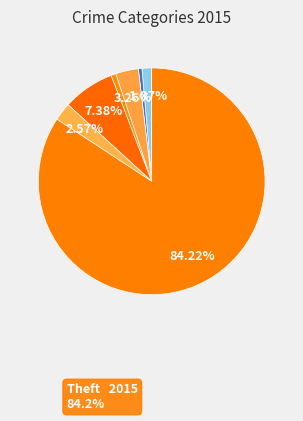

How many segments does this pie chart have?

7